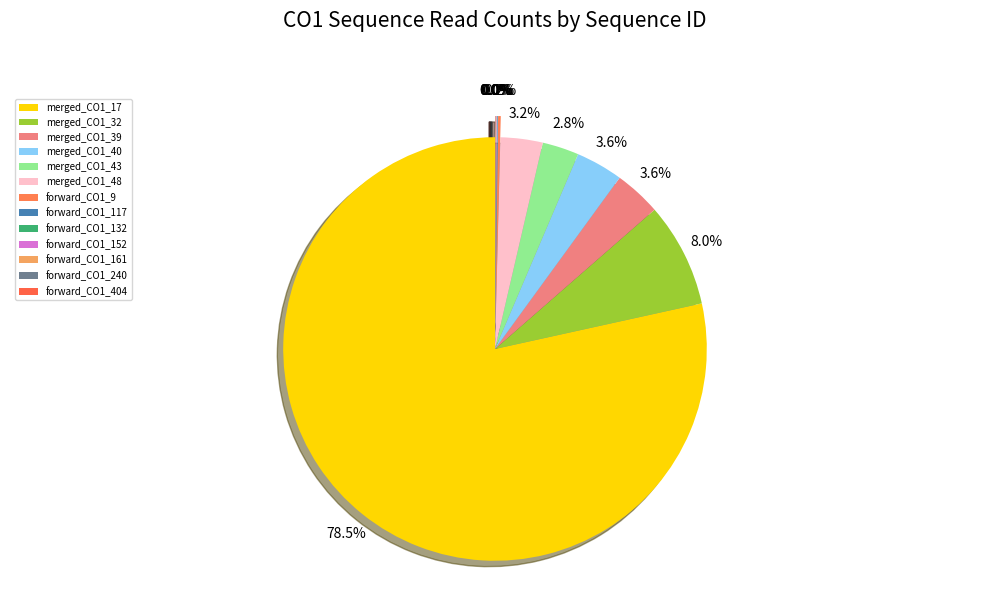

Which slice represents more than half of the pie?

merged_CO1_17